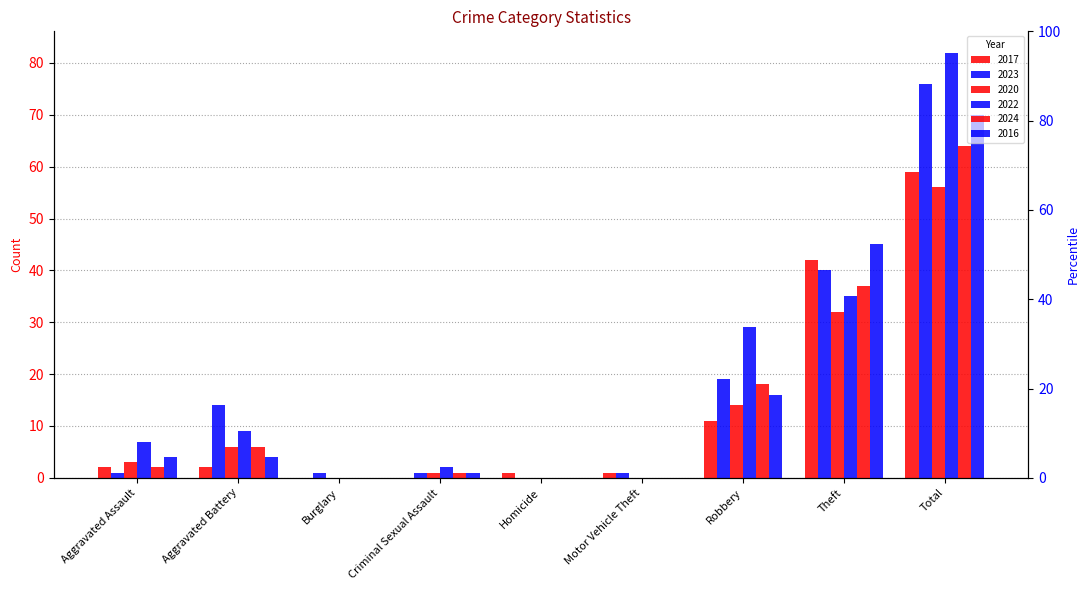

At how many categories does at least one series exceed 45?

1